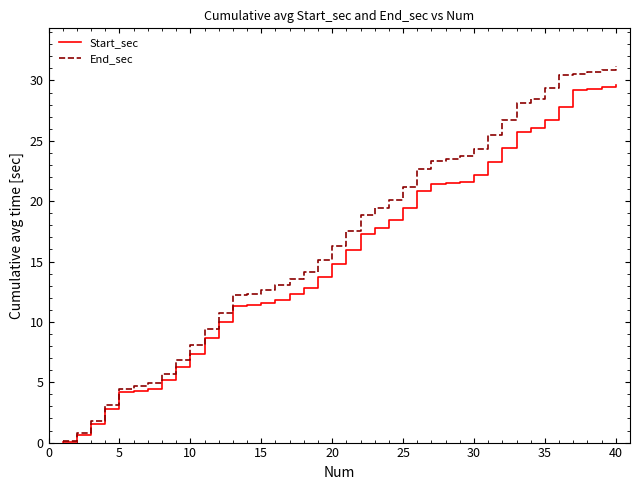

What is the highest value of the Start_sec series?

29.6